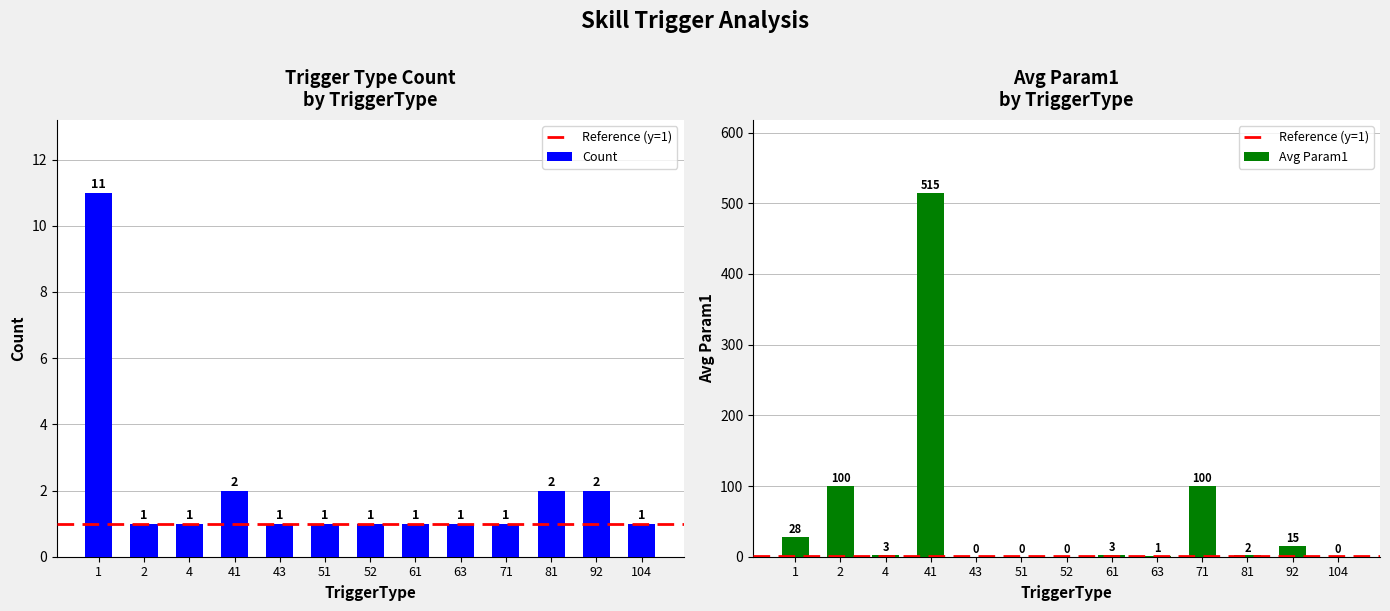

How many values in Avg Param1 are above zero?

9